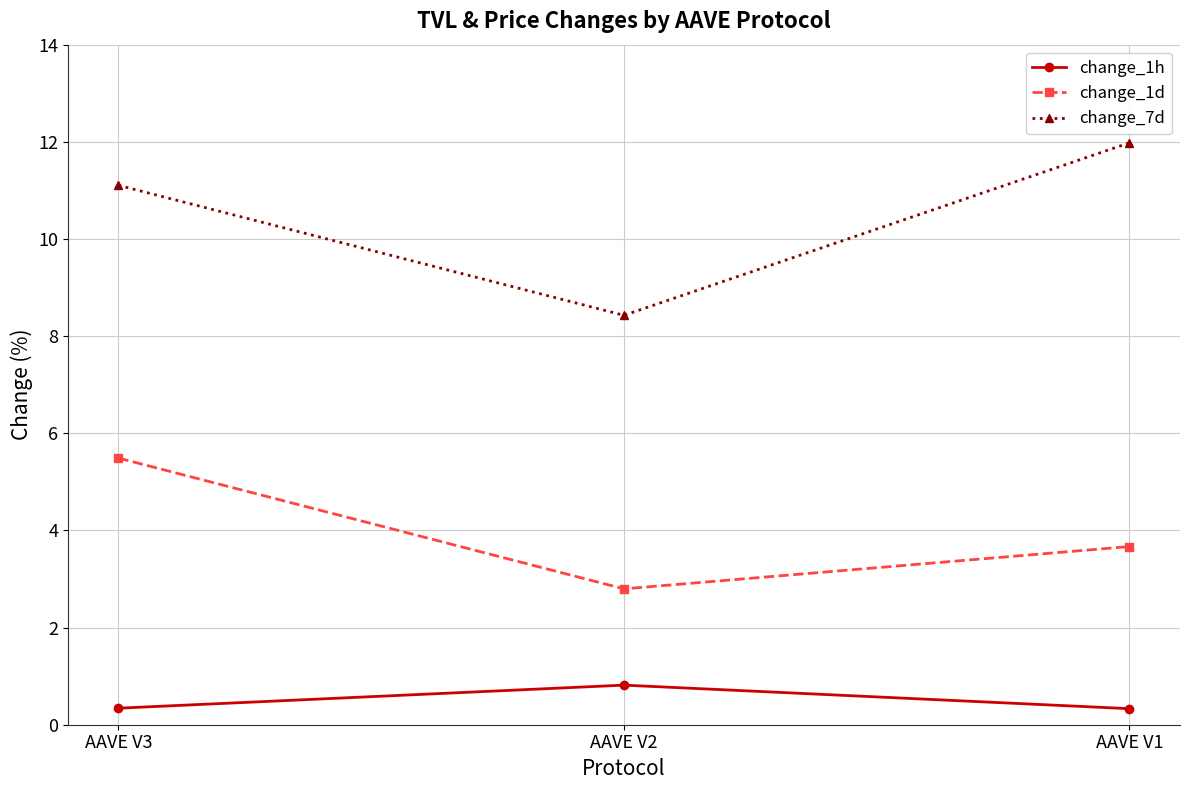

What is the value of the change_1h point at the 1st from the left?

0.3